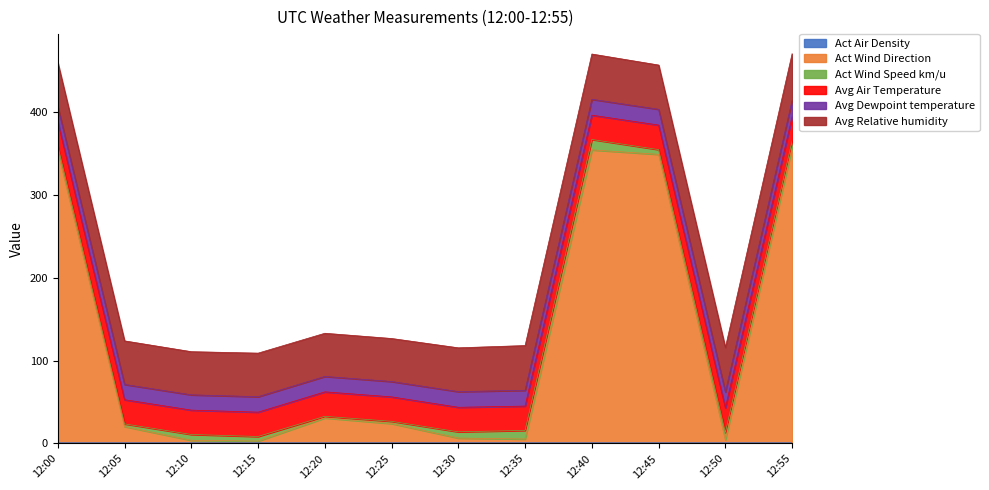

The value of Avg Relative humidity at 12:20 is 52.1. True or false?

True